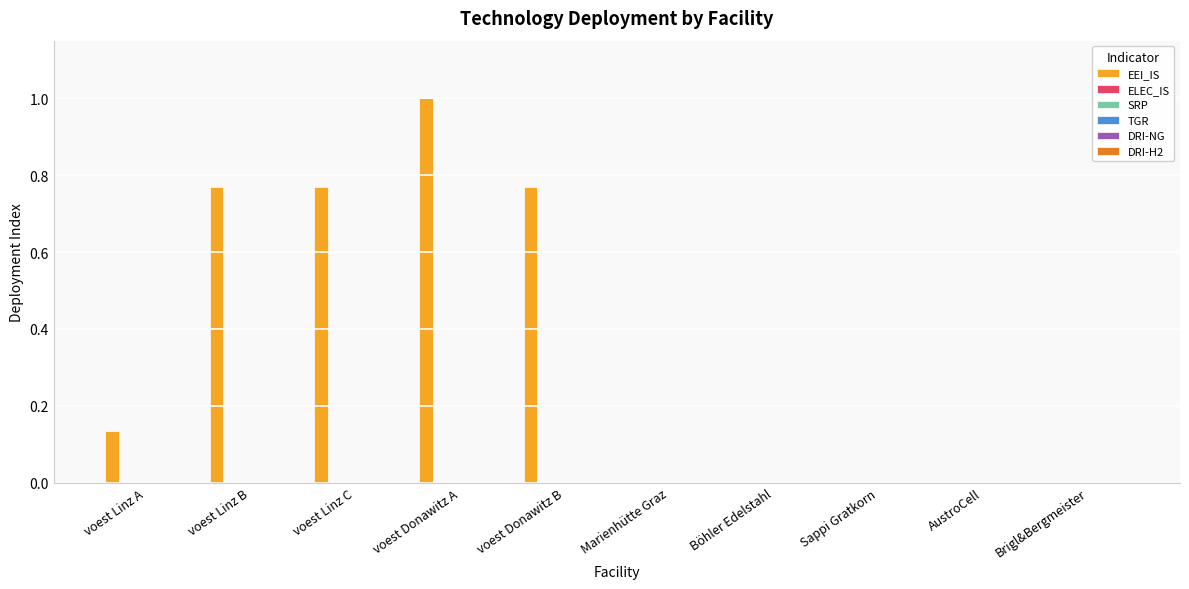

What is the greatest value displayed?

1.0